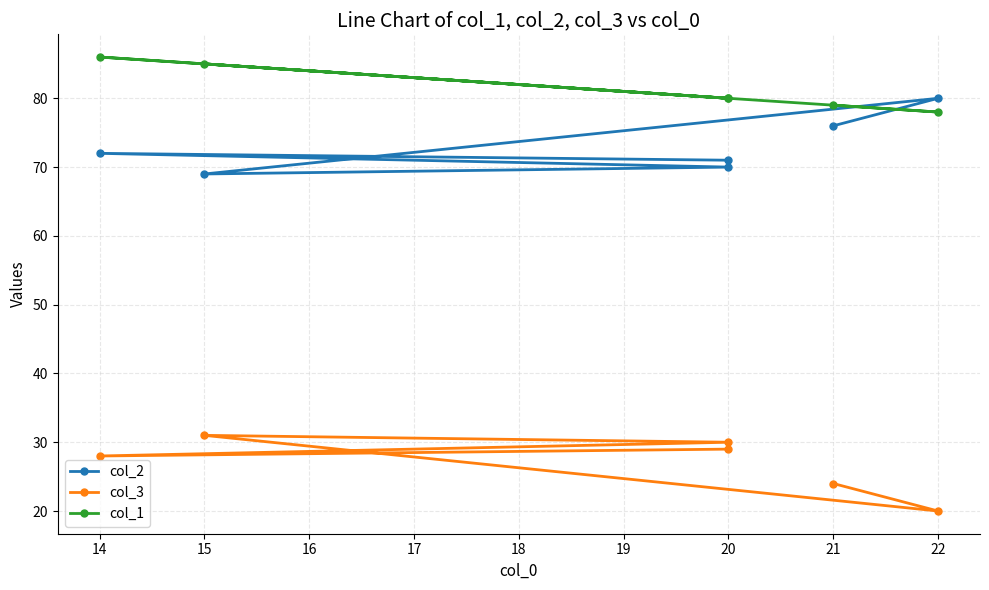

Does the chart have visible grid lines?

Yes